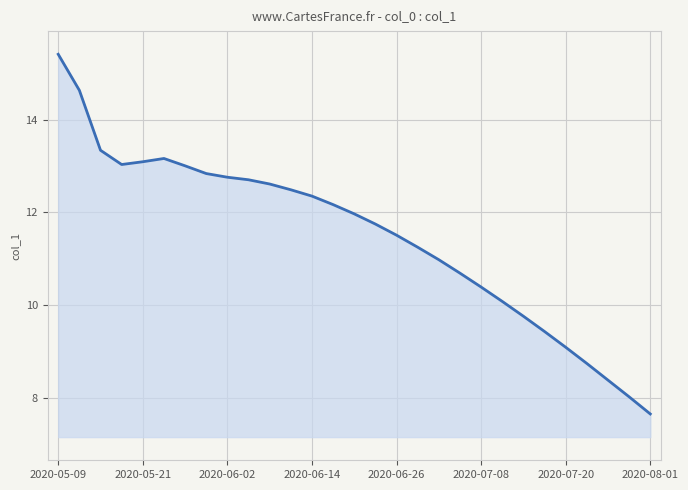

What is the minimum value shown in the chart?

7.7